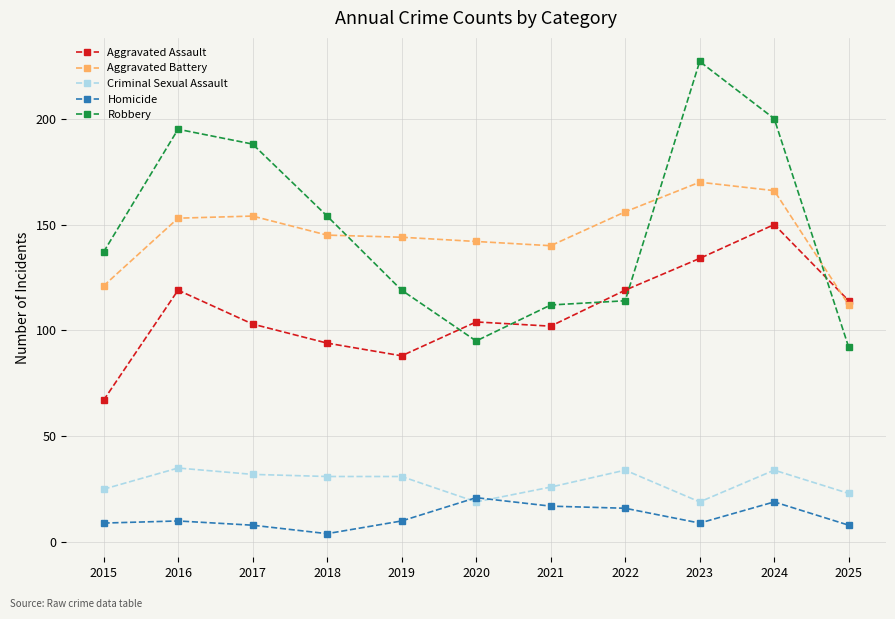

How many lines are shown in the chart?

5